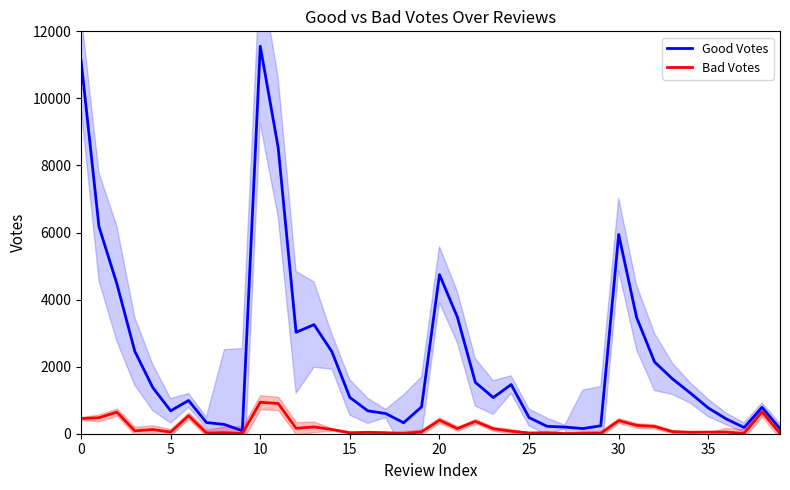

True or false: Good Votes has a value of 327 at 18.

True